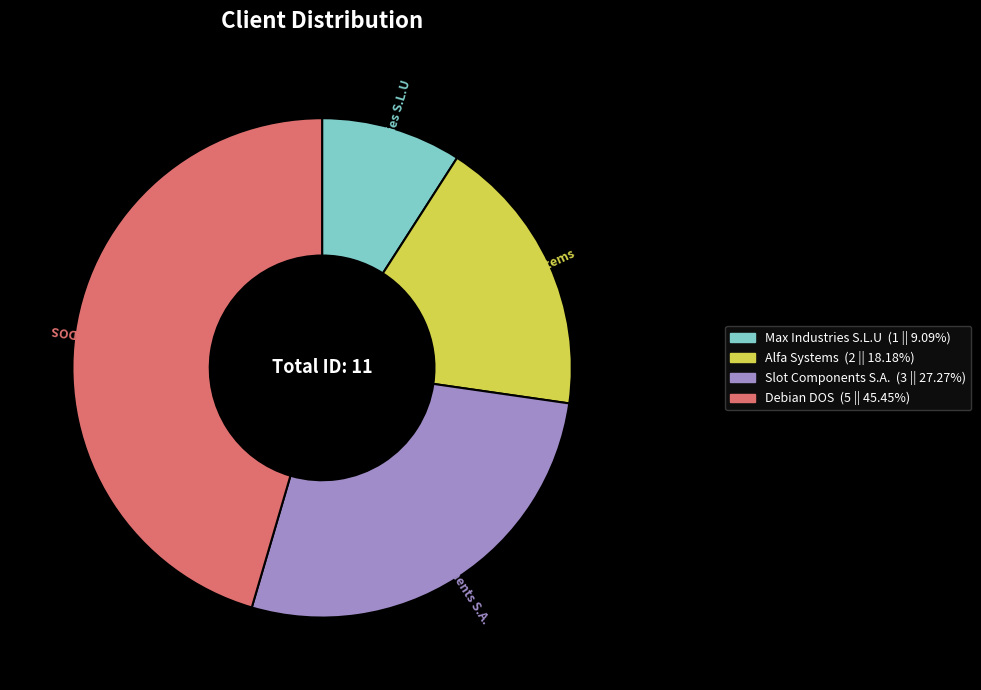

Combined, do Max Industries S.L.U and Slot Components S.A. account for over 50%?

No